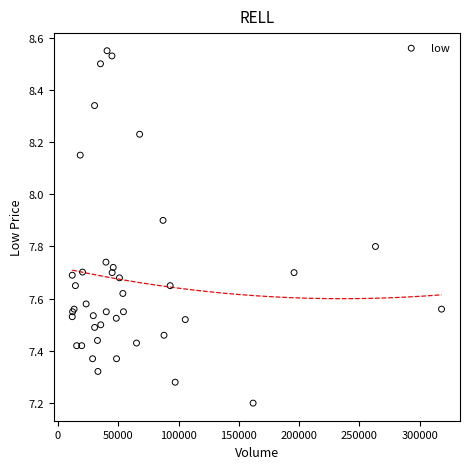

What Y value in the scatter plot is closest to 7?

7.2